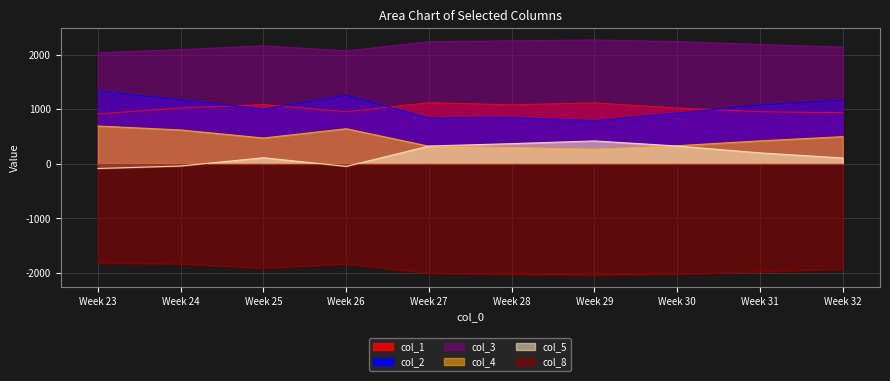

Reading right to left, what are all the values shown in this chart?

col_1: 938.0	957.2	1024.6	1118.8	1083.1	1121.6	956.0	1088.3	1024.5	917.7
col_2: 1164.8	1079.6	932.8	789.2	851.2	839.3	1259.3	1002.1	1176.2	1333.0
col_3: 2142.3	2188.7	2243.7	2273.0	2257.7	2241.9	2071.7	2167.3	2094.5	2040.2
col_4: 499.2	421.5	332.4	269.8	302.2	322.9	644.8	474.2	621.9	694.6
col_5: 108.0	202.1	327.5	421.2	371.1	327.4	-46.0	112.7	-39.4	-84.8
col_8: -1930.7	-1977.6	-2020.8	-2041.9	-2026.6	-2002.6	-1835.7	-1909.7	-1834.3	-1816.7